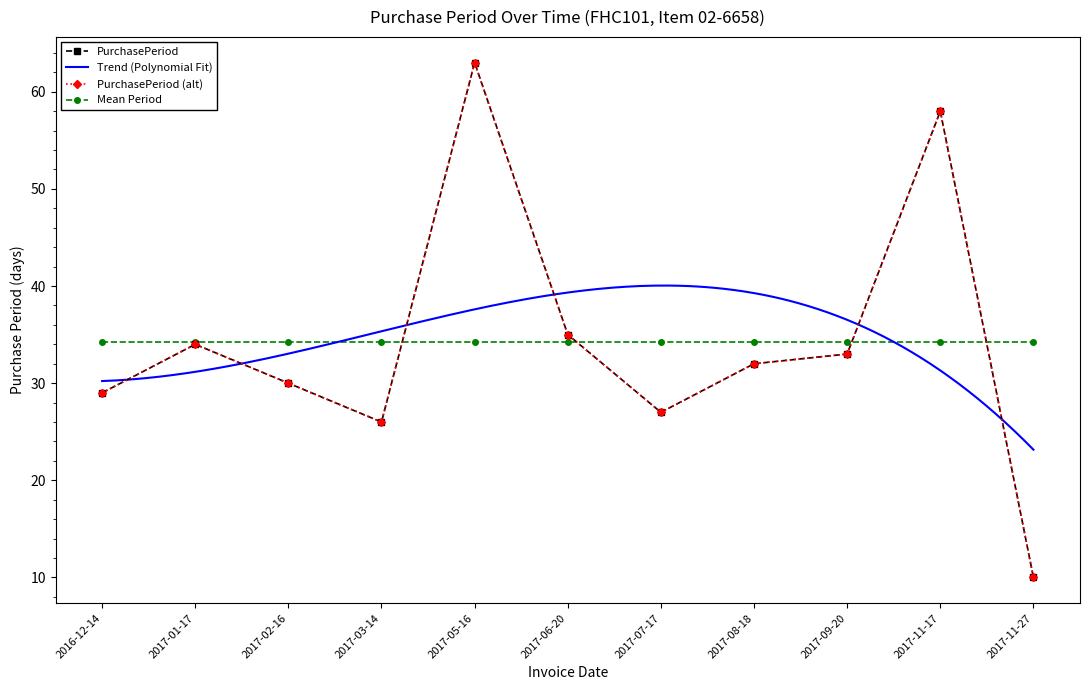

What is the sum of all values?

377